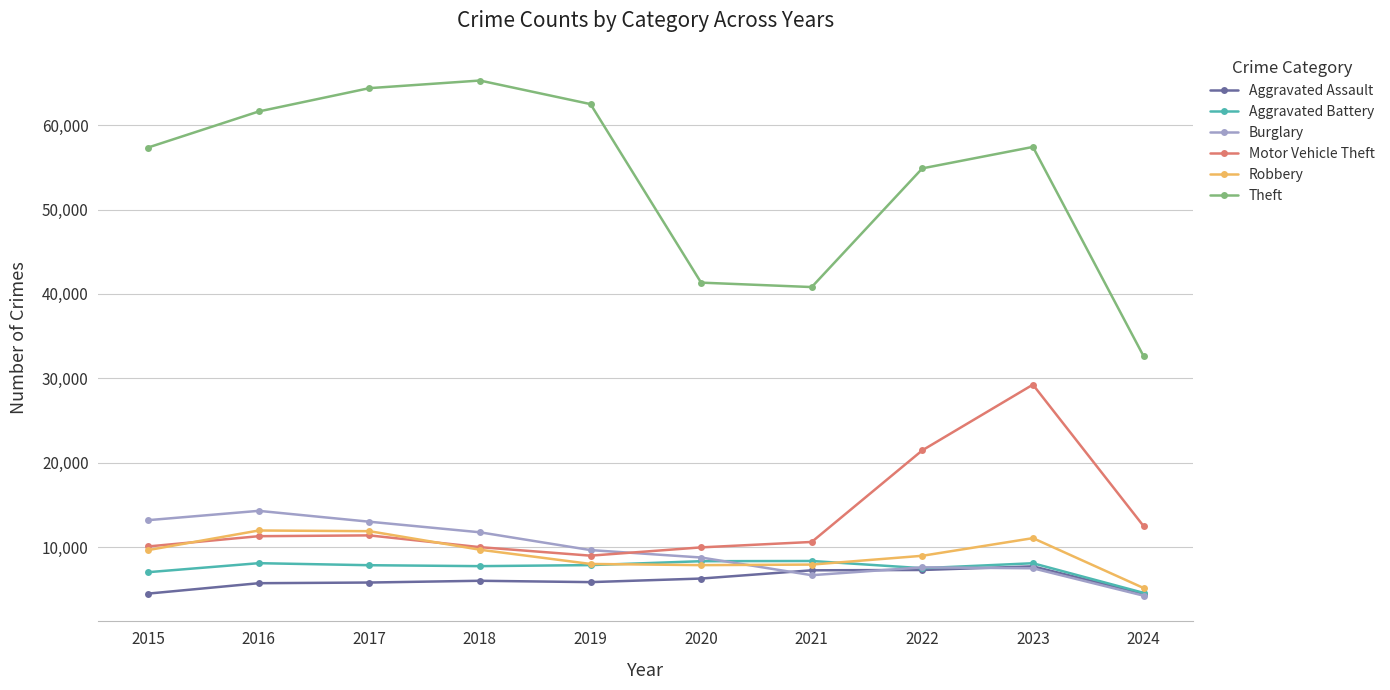

How many lines are shown in the chart?

6